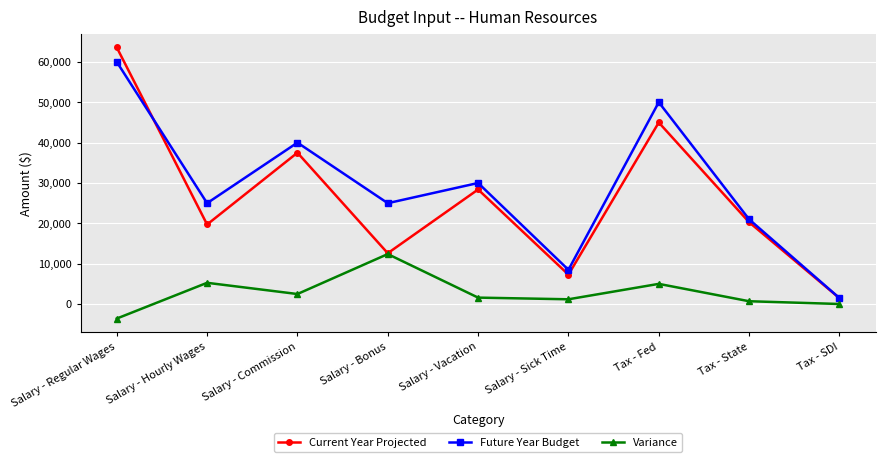

How many interior local valleys does the Future Year Budget series have?

3